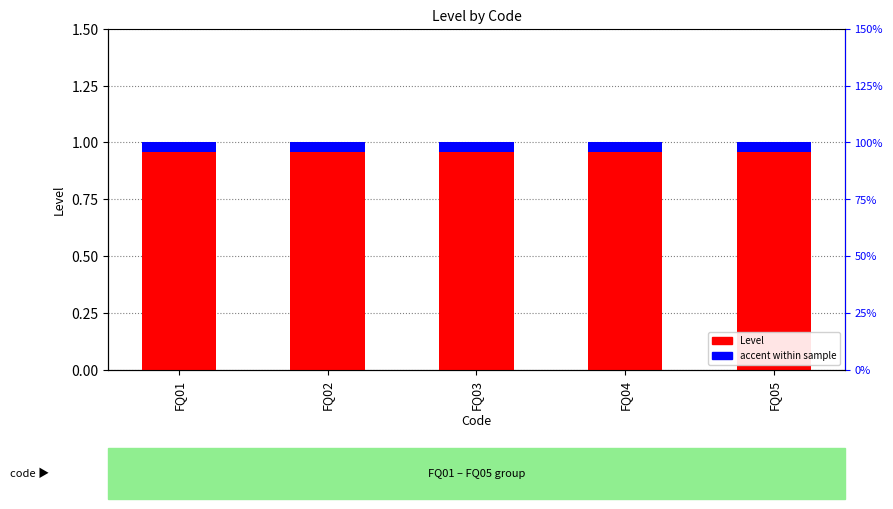

At which label does Level reach its minimum?

FQ01